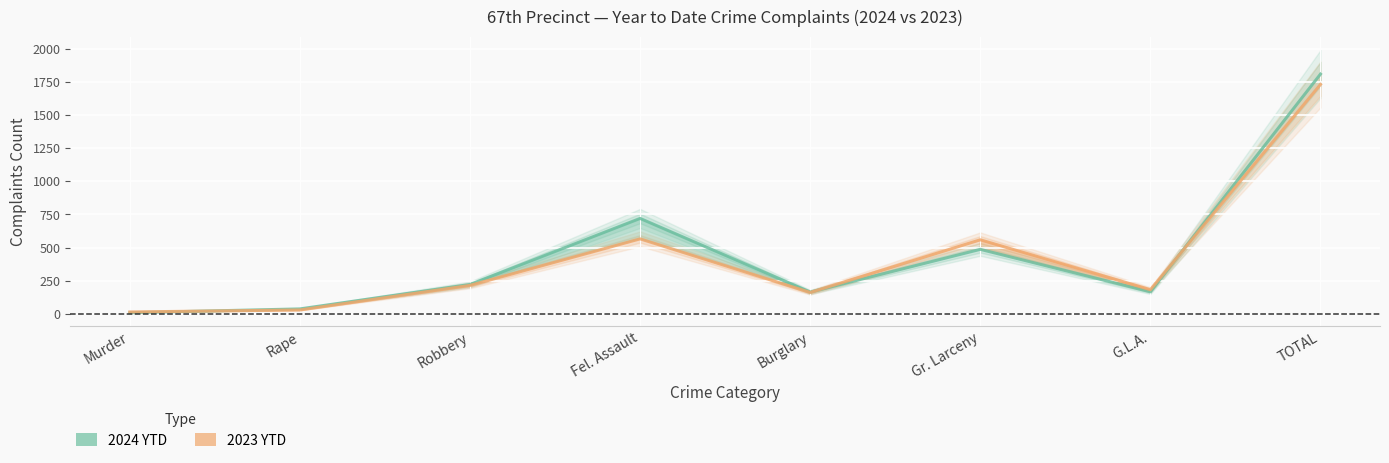

True or false: 2024 YTD has more than 0 interior local peaks.

True